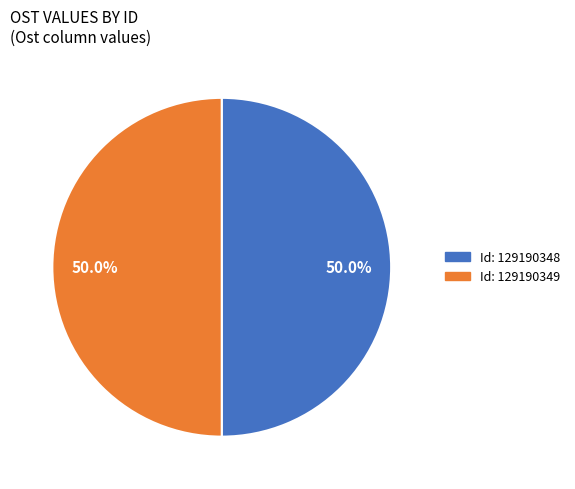

How many segments does this pie chart have?

2